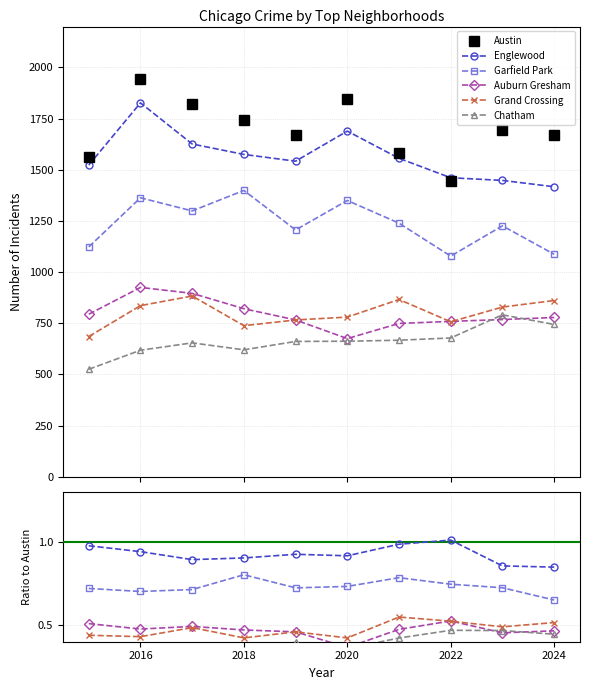

The Englewood series shows 0.6 at 2018. True or false?

False